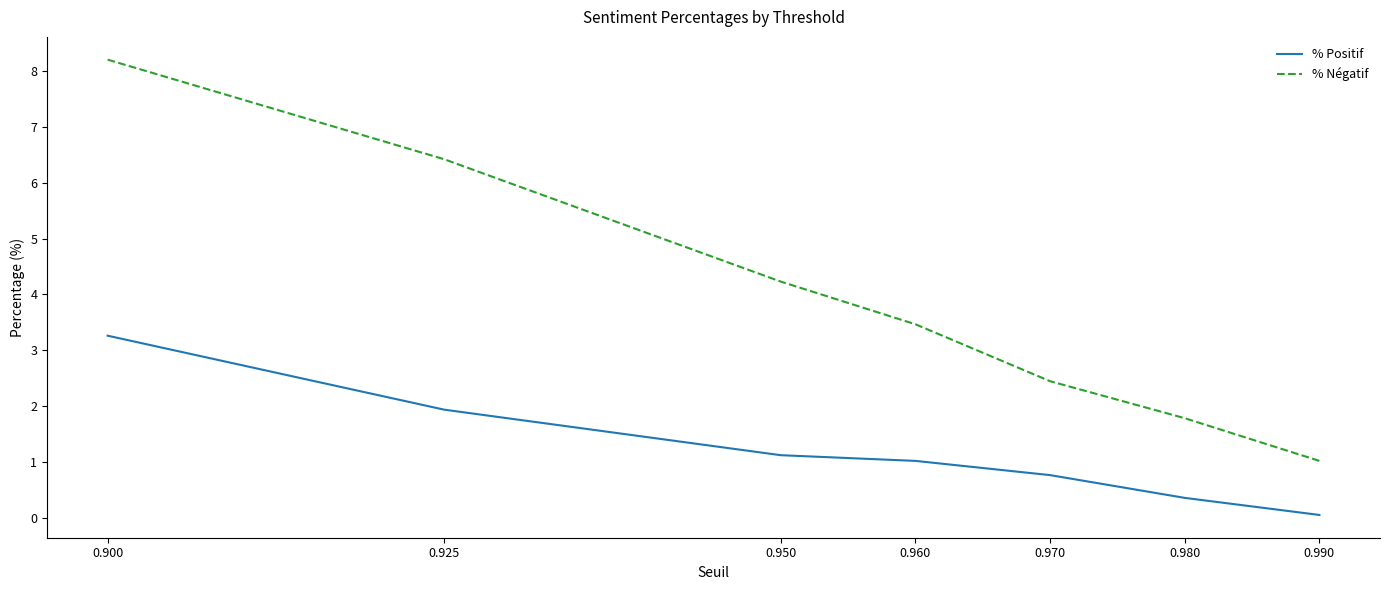

List the series in order of their peak value, lowest first.

% Positif, % Négatif